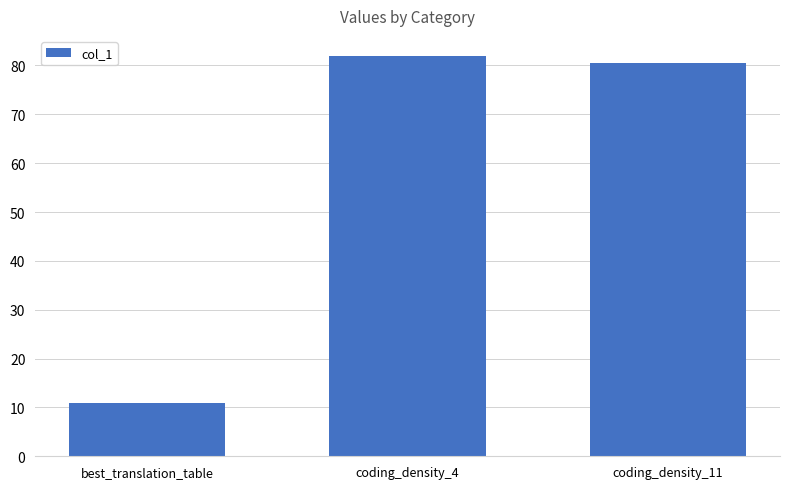

What position from the left is best_translation_table?

1